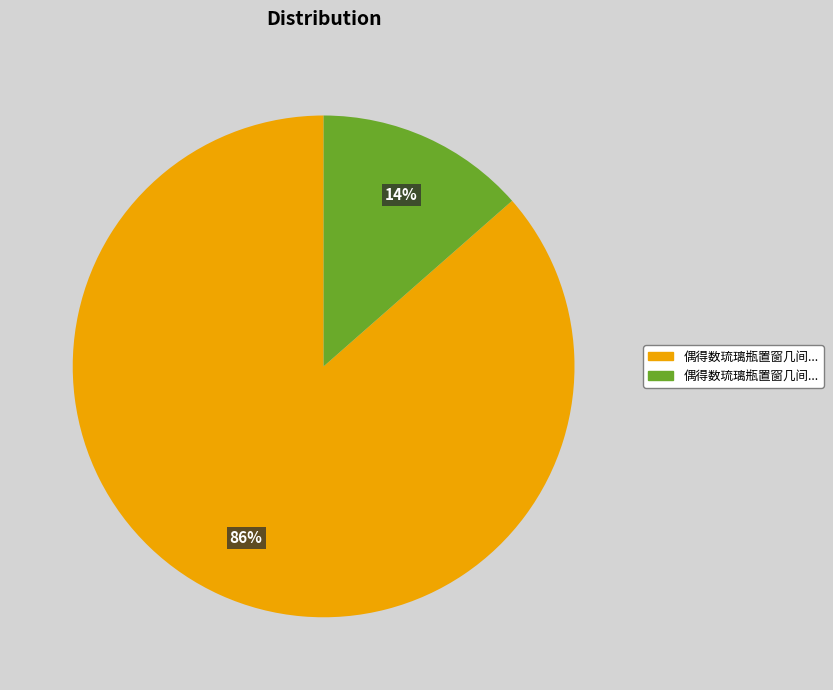

Is there a majority slice in this chart?

Yes